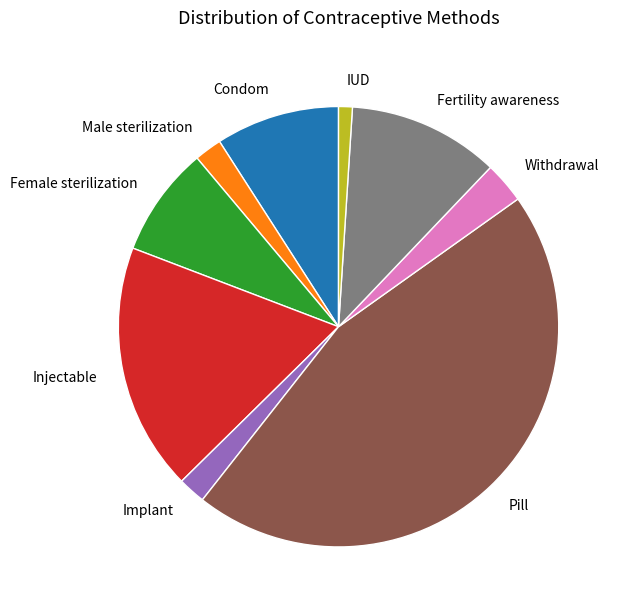

What is the smallest slice in the pie chart?

IUD